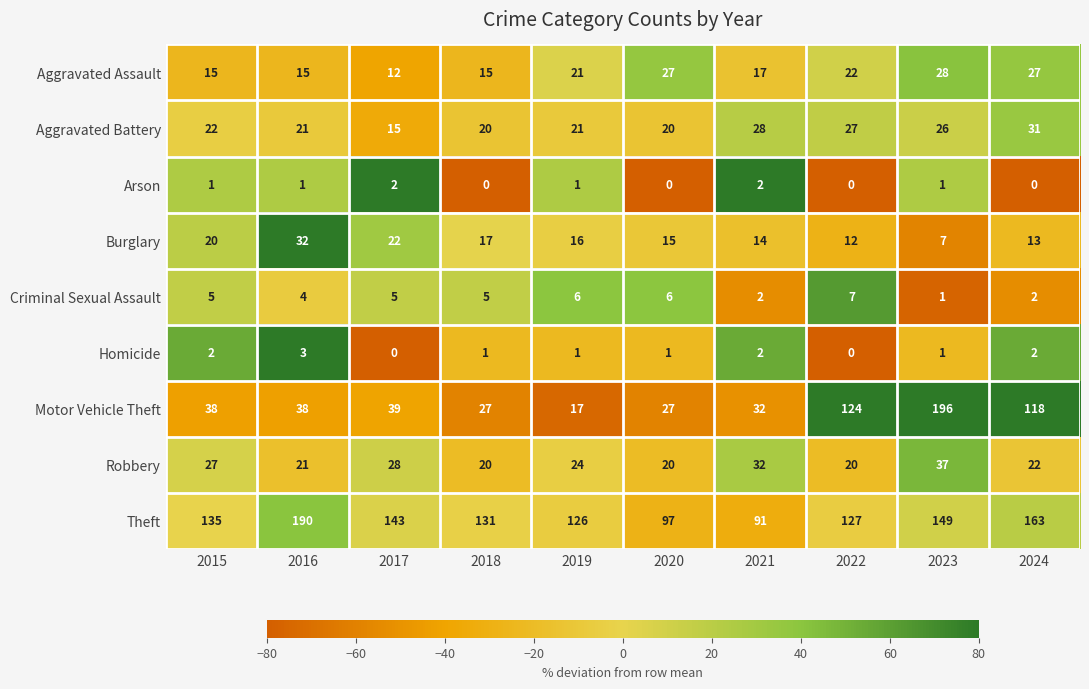

Between 2015 and 2016, which series saw the biggest shift?

Theft